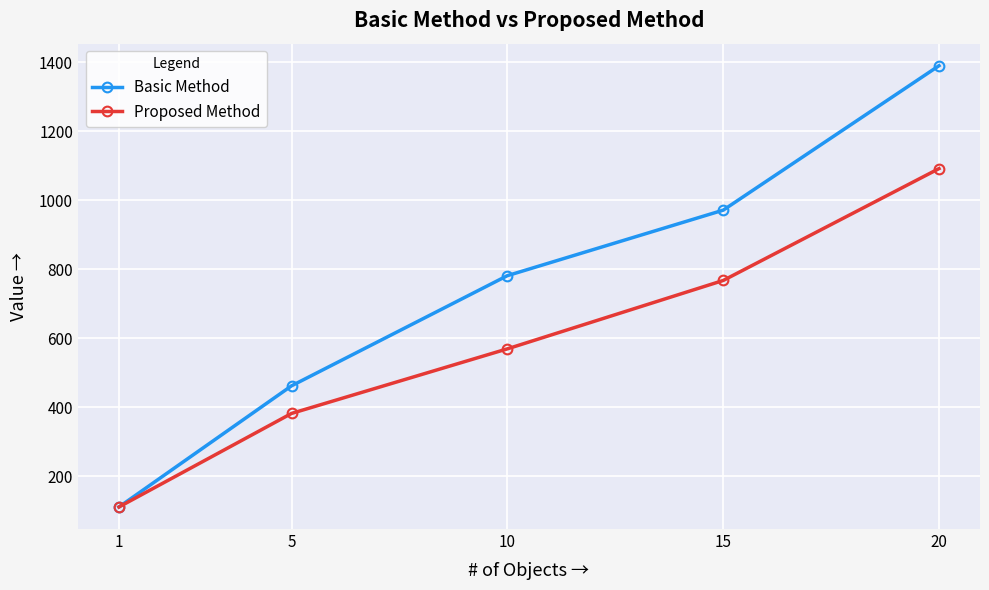

Rank the series by their maximum value, from highest to lowest.

Basic Method, Proposed Method